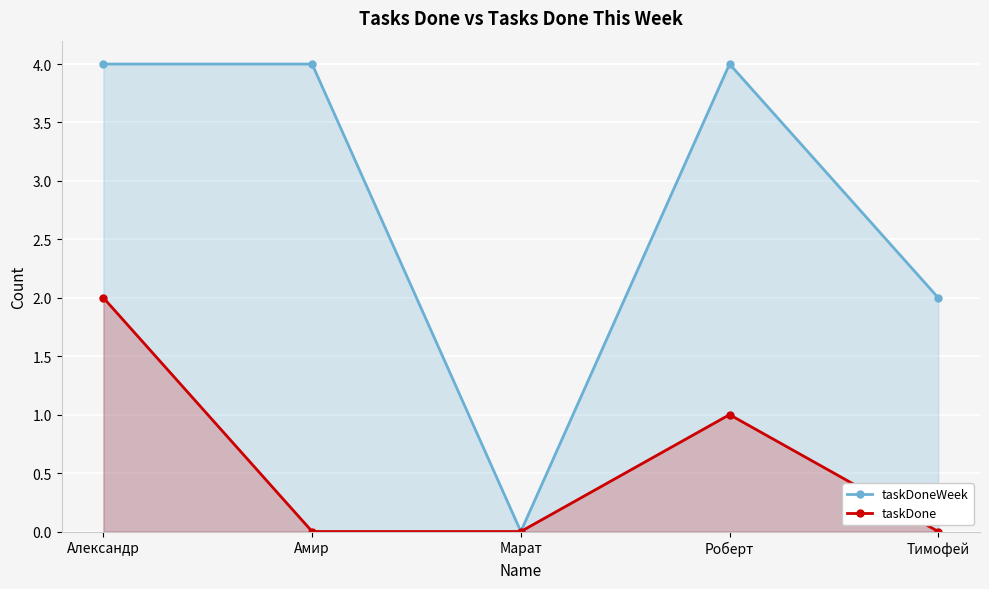

What is the difference between the highest and lowest values at Амир?

4